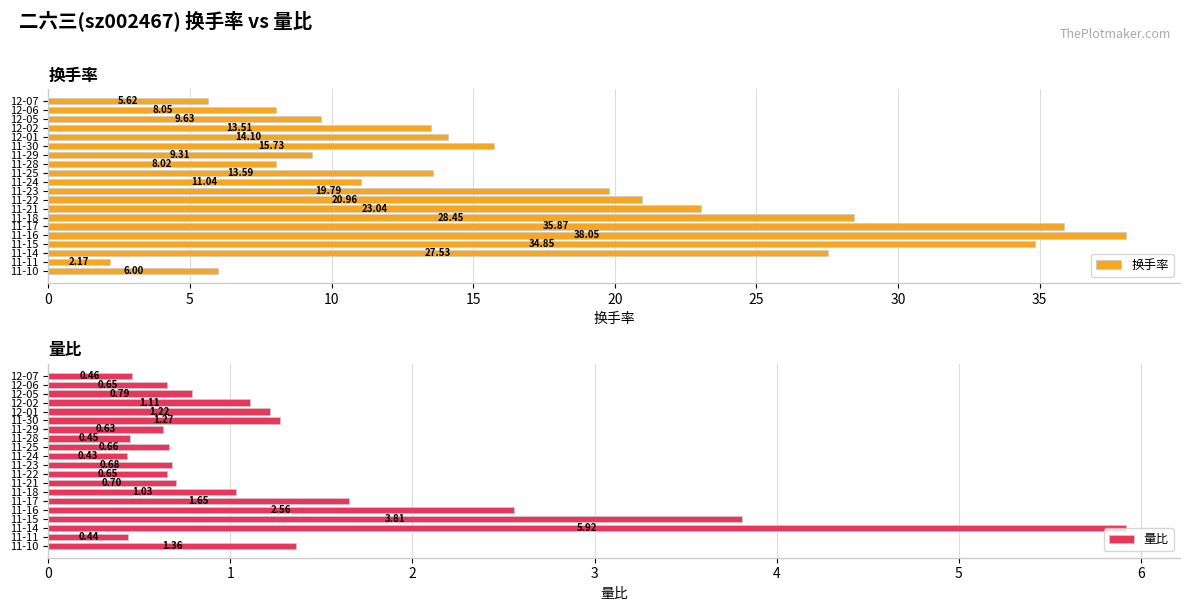

What is the lowest value of the 换手率 series?

2.2